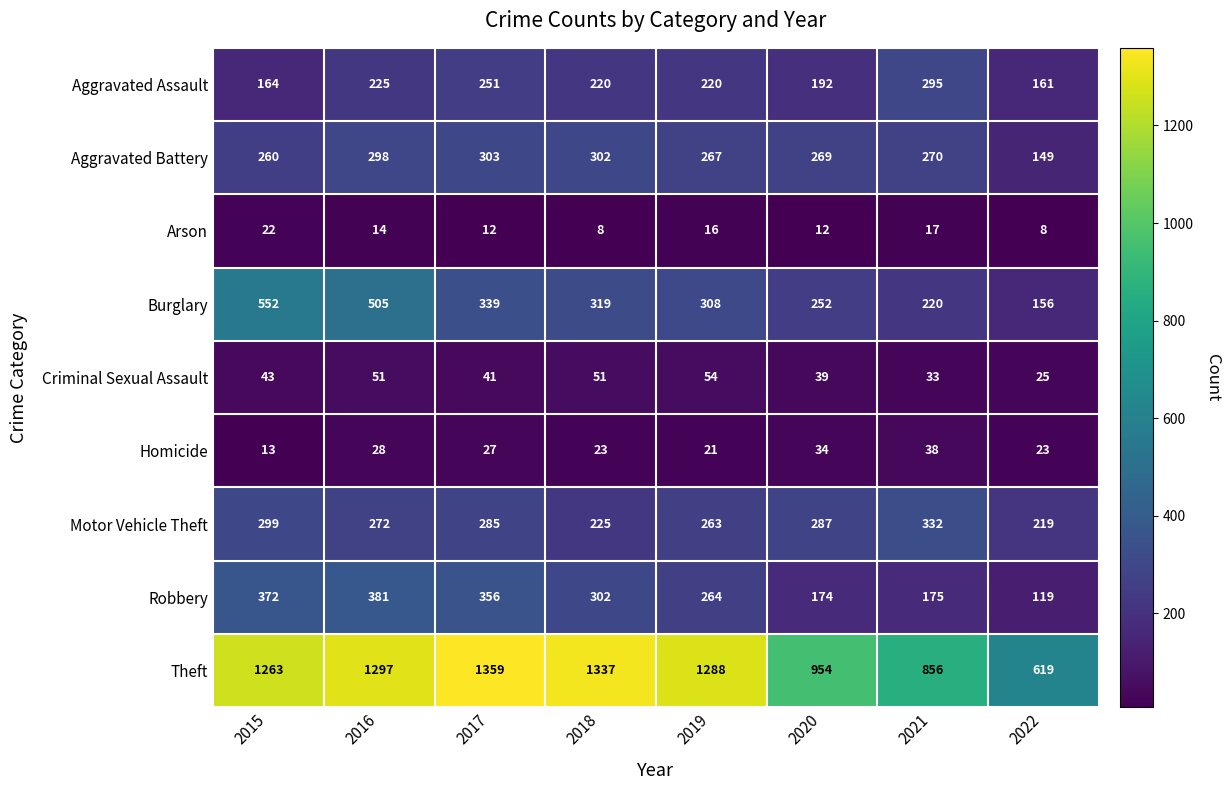

The value of Robbery at 2015 is 372. True or false?

True